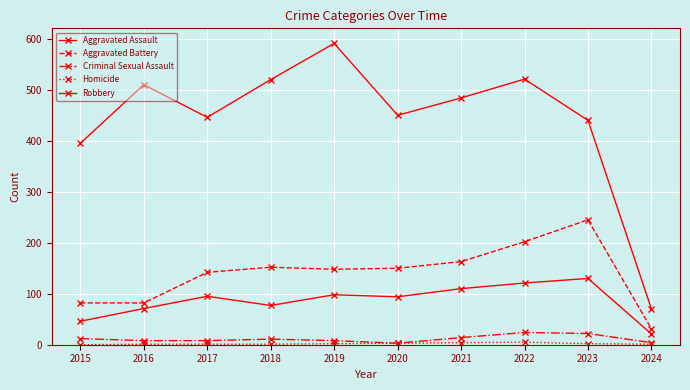

True or false: Aggravated Battery has a value of 206 at 2017.

False